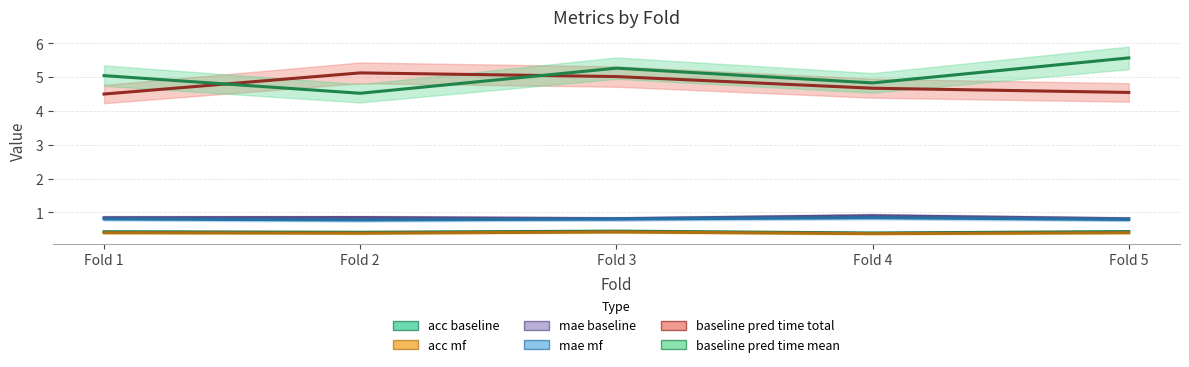

What is the difference between the maximum and minimum values in the baseline_pred_time_total series?

0.6